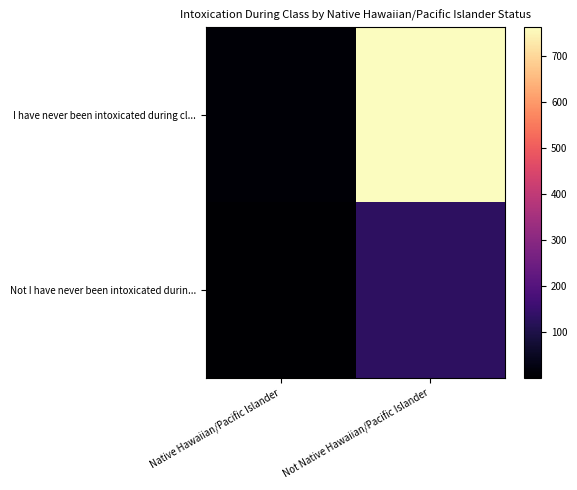

Which series has the largest range (max minus min)?

I have never been intoxicated during cl...